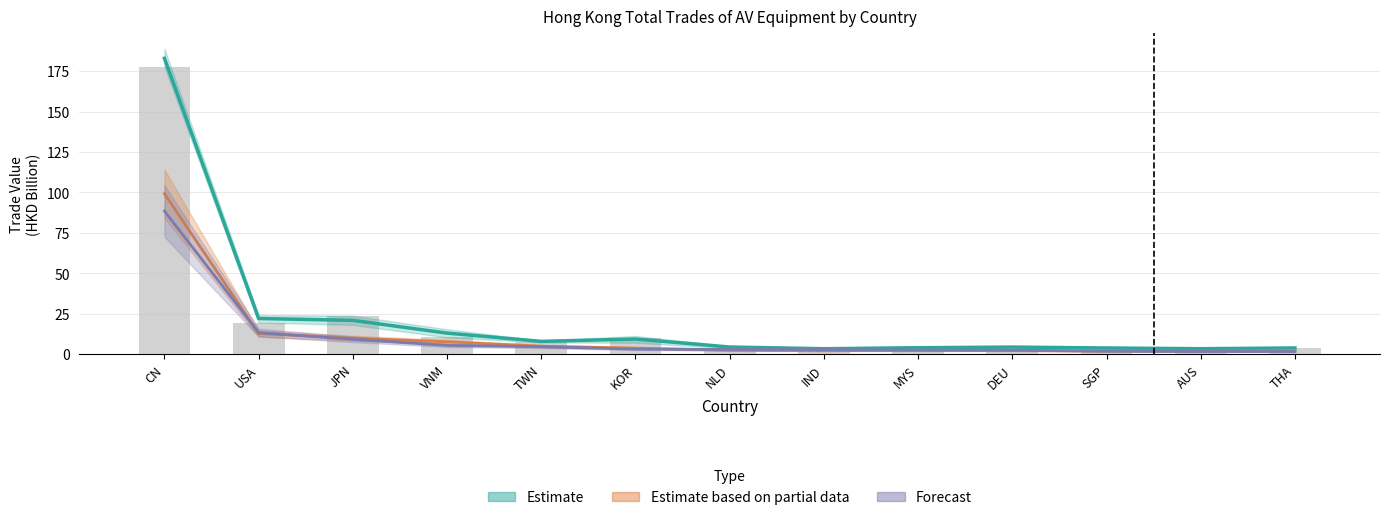

Is it true that 201807 equals 15.5 at JPN?

False